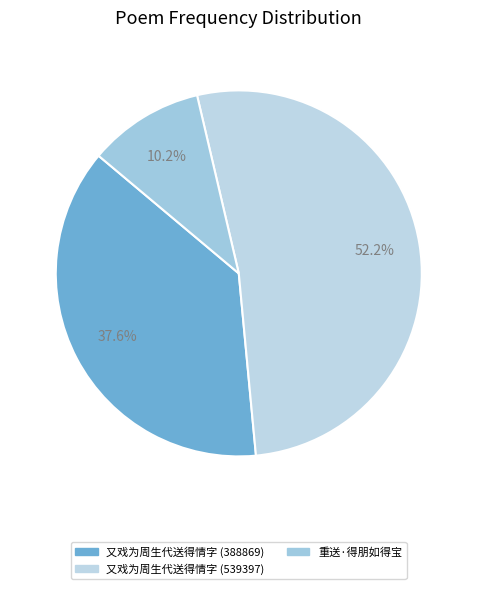

To the nearest percent, what is the difference between the largest and smallest slice percentages?

42%